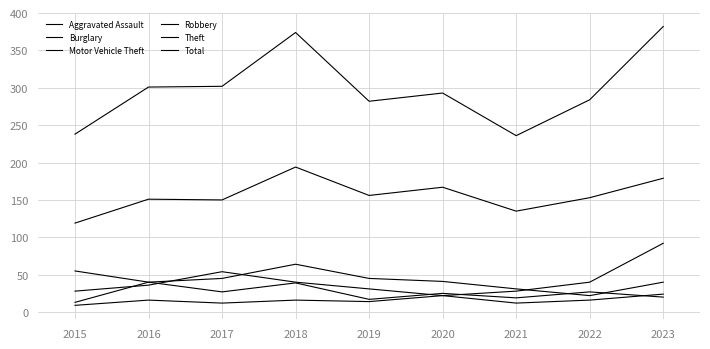

What is the total value across all series at 2015?

462